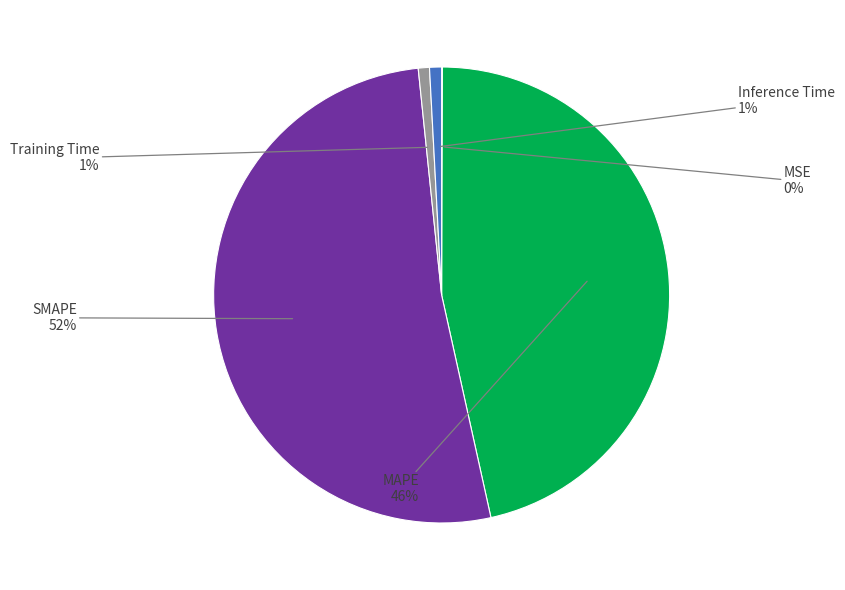

To the nearest percent, what is the average slice percentage?

20%